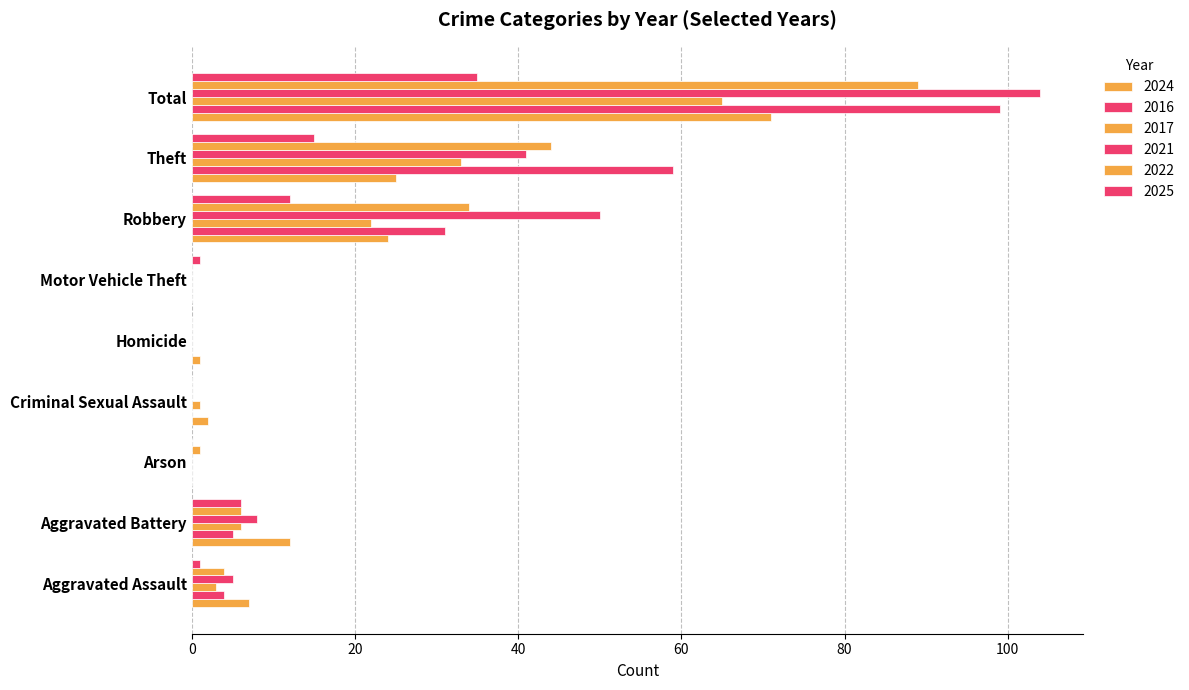

What position from the right is Robbery?

3